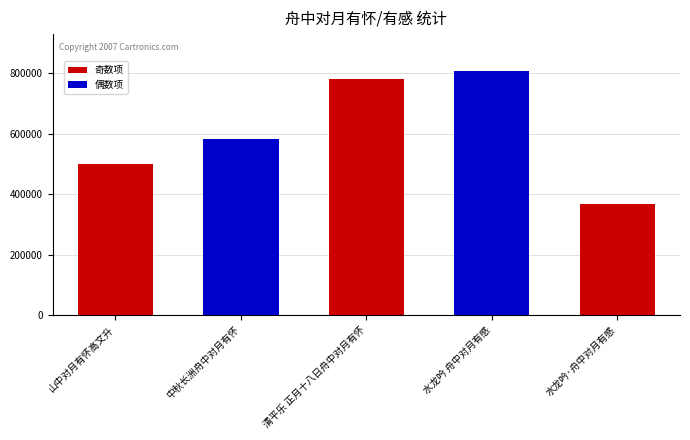

Reading left to right, list all the values displayed in this chart.

499832	580863	780273	808016	368921